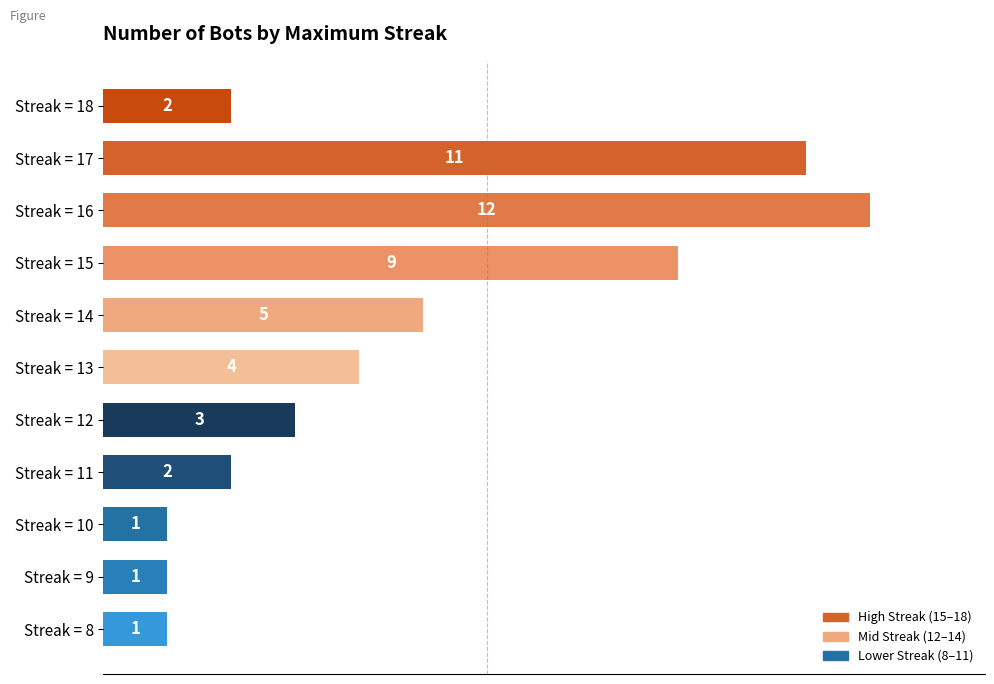

The value at Streak = 10 is 1. True or false?

True